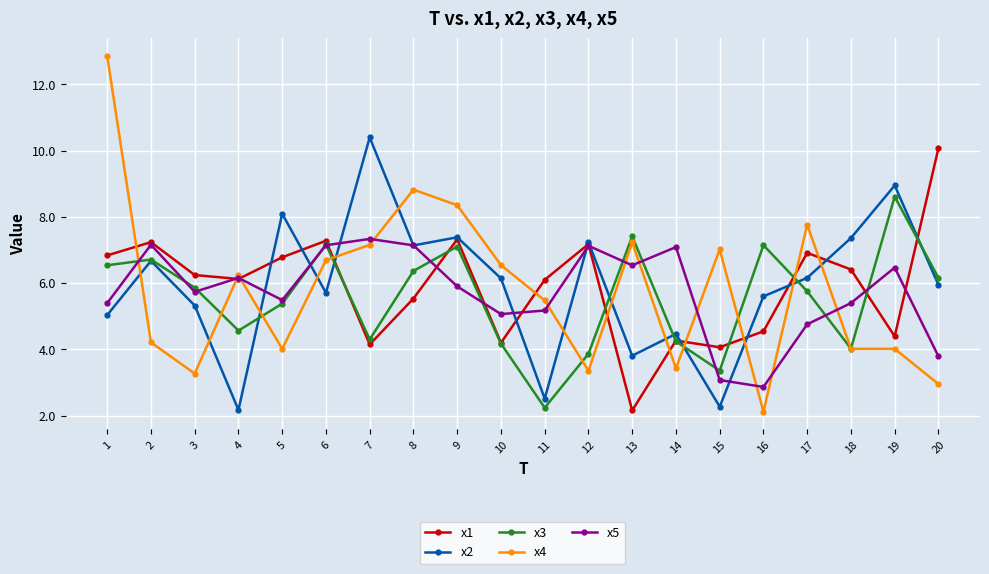

At which category does x1 reach its first local peak?

2